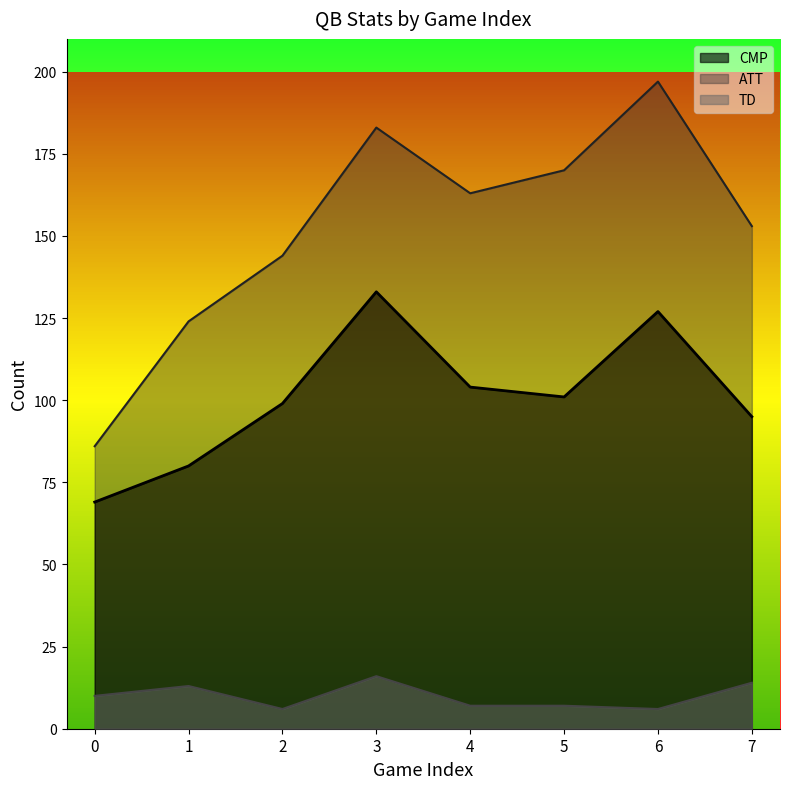

How many distinct data groups are displayed?

3